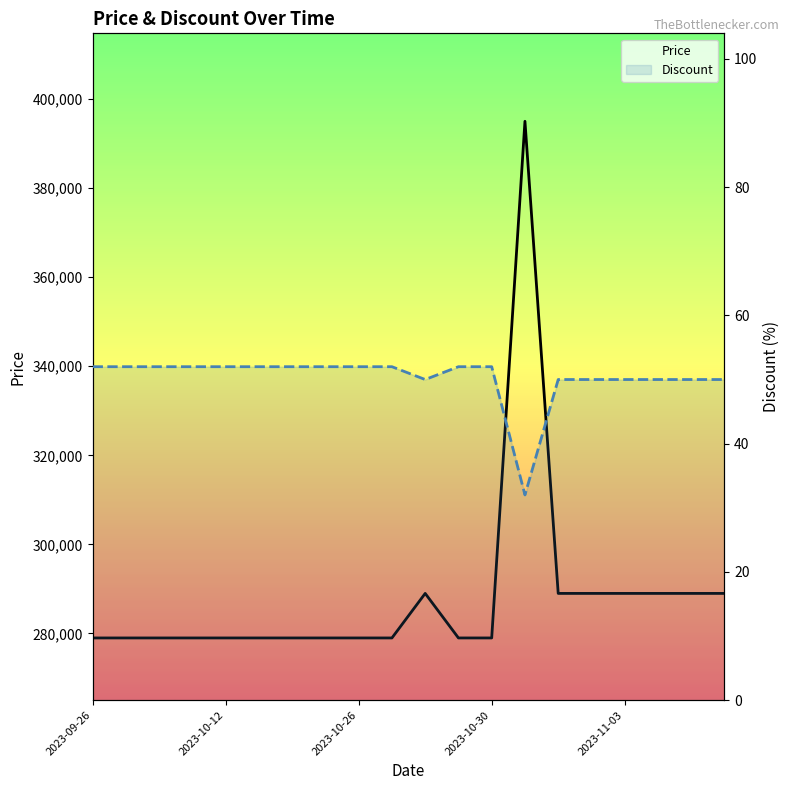

How many lines are shown in the chart?

2